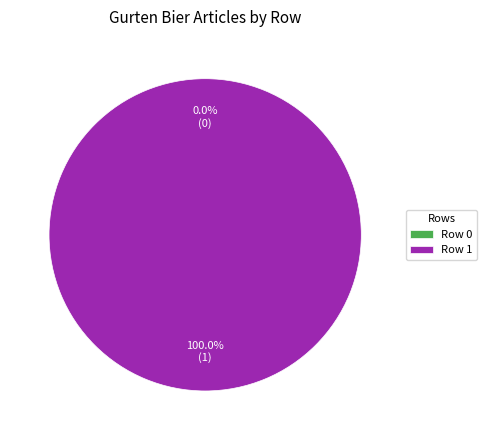

Does any single category account for the majority?

Yes